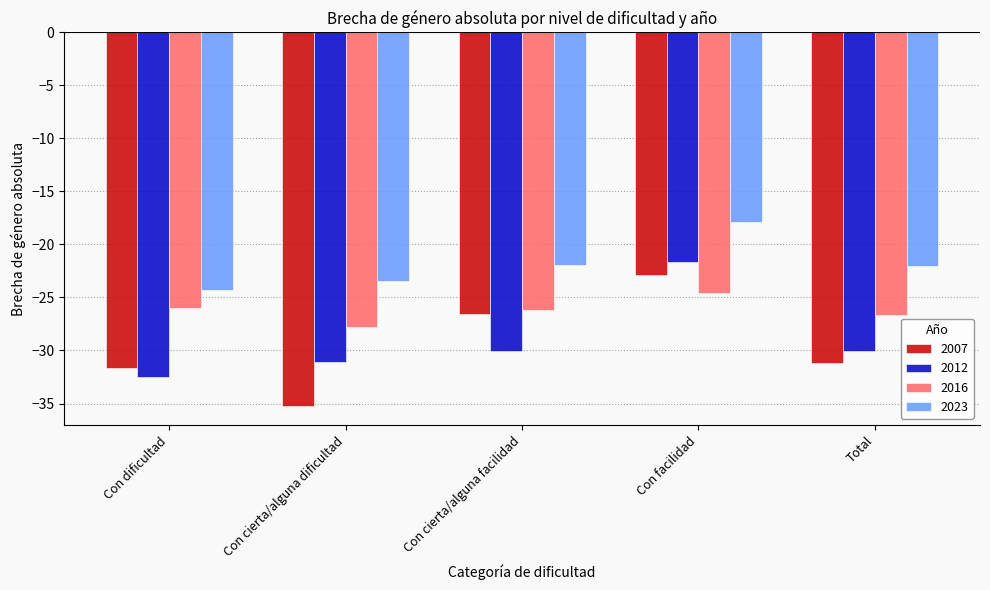

What is the value of the 2007 bar at the 5th from the left?

-31.2